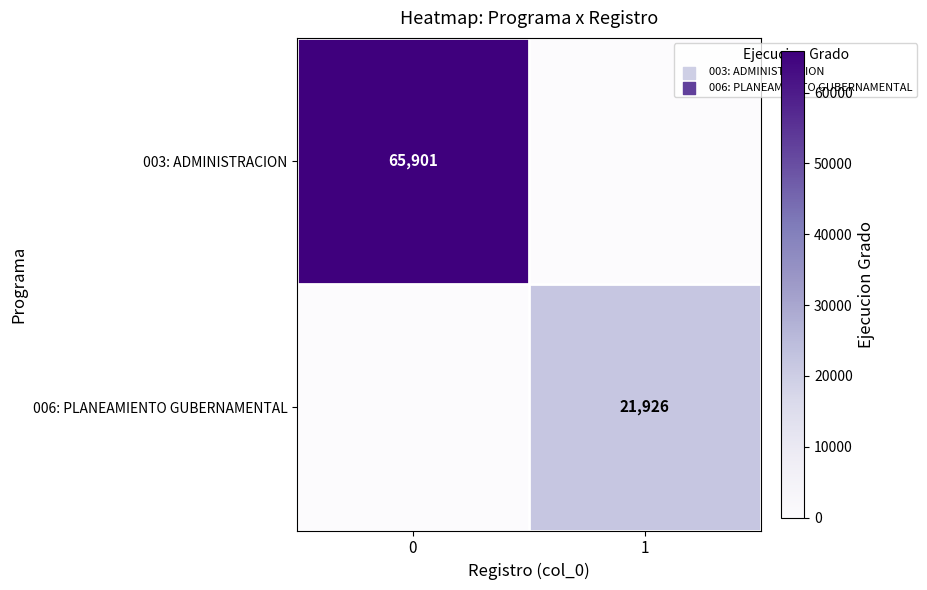

True or false: 006: PLANEAMIENTO GUBERNAMENTAL has a value of 21926 at 1.

True